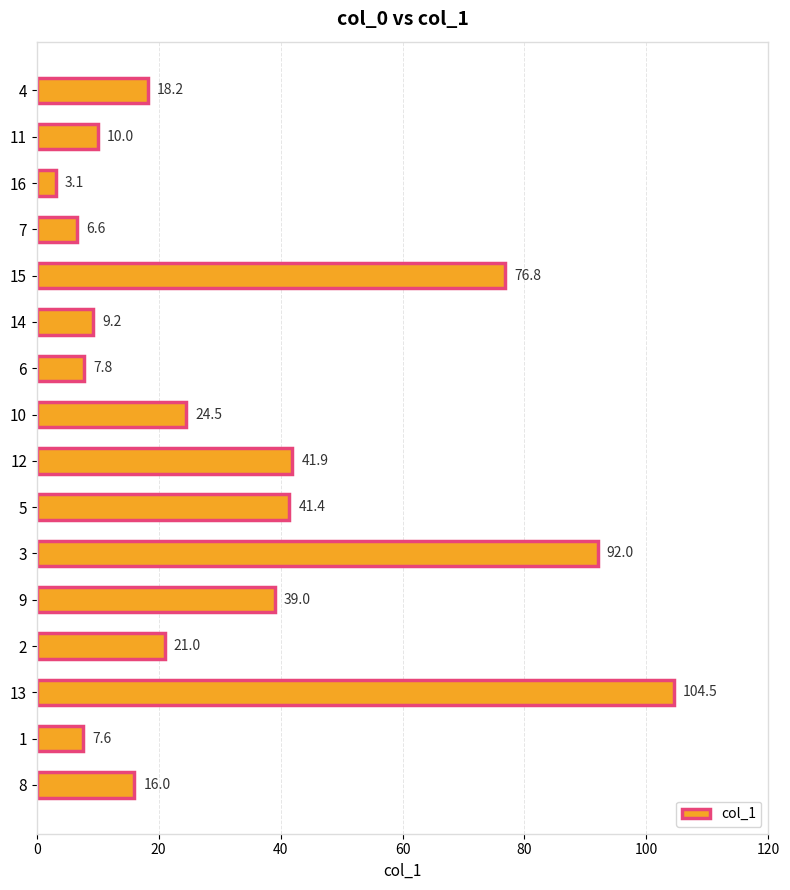

What is the change in value from 16 to 6?

+4.7